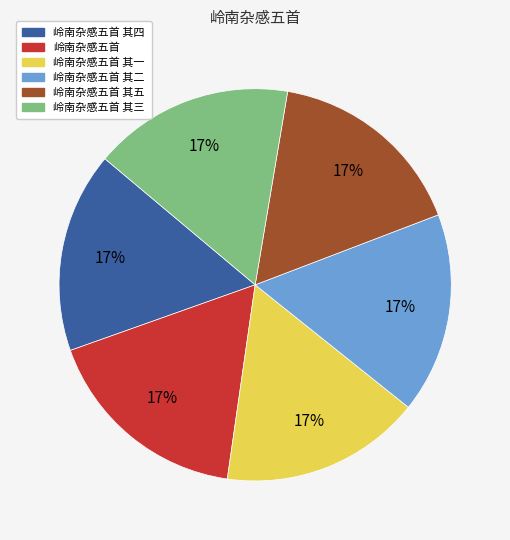

To the nearest percent, what is the average slice percentage?

17%